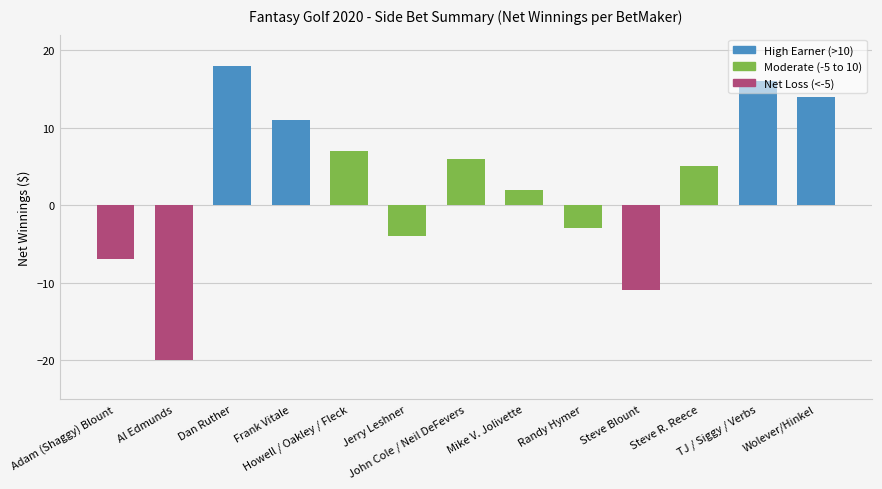

How many values are below zero?

5